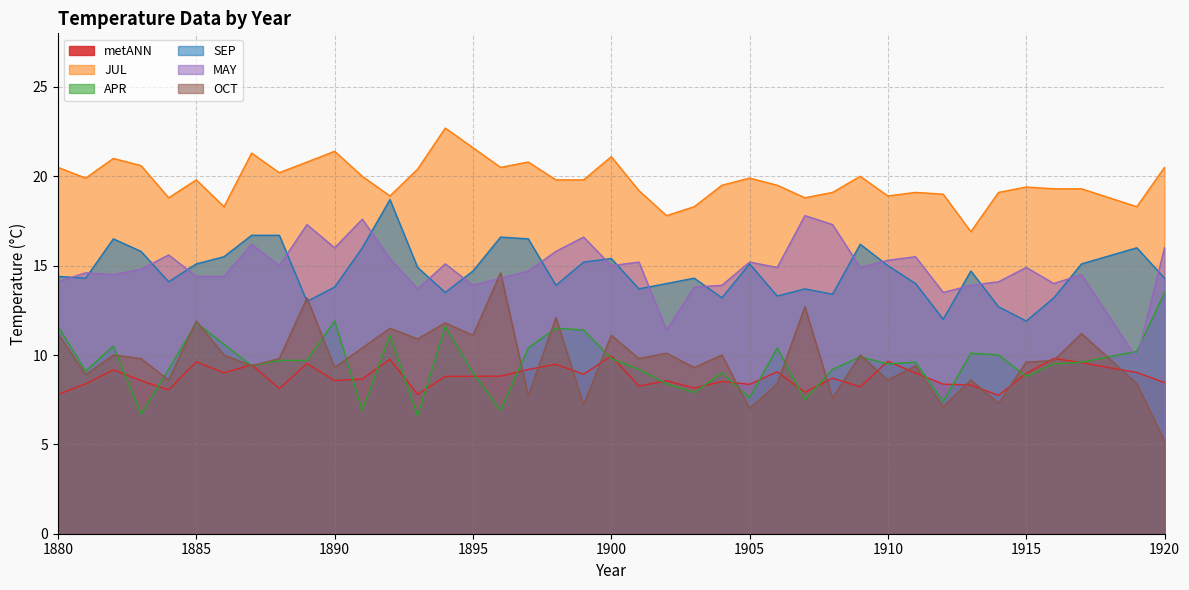

At 1884, list the series in order from smallest to largest.

metANN, OCT, APR, SEP, MAY, JUL